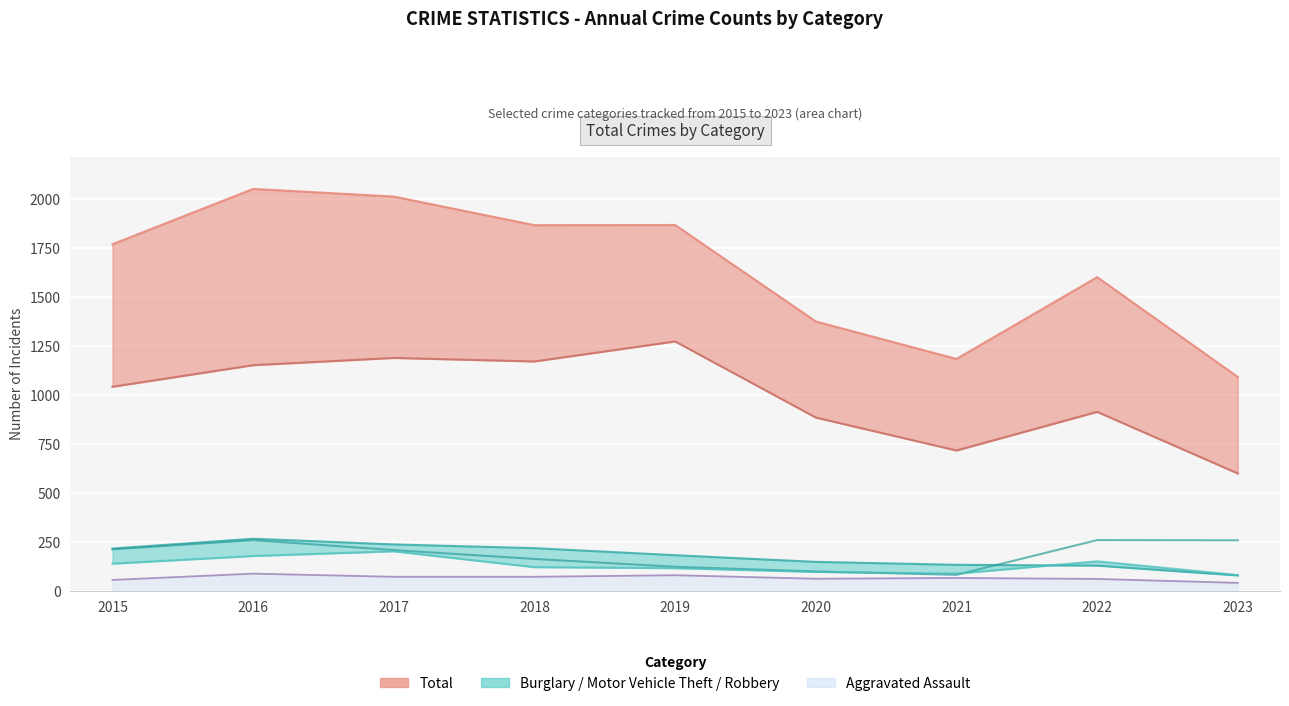

Reading right to left, what are all the values shown in this chart?

Theft: 2023=599	2022=913	2021=716	2020=884	2019=1272	2018=1170	2017=1188	2016=1151	2015=1041
Total: 2023=1091	2022=1600	2021=1183	2020=1374	2019=1866	2018=1865	2017=2011	2016=2050	2015=1768
Burglary: 2023=79	2022=129	2021=133	2020=148	2019=182	2018=218	2017=237	2016=266	2015=216
Motor Vehicle Theft: 2023=258	2022=259	2021=82	2020=99	2019=123	2018=163	2017=208	2016=259	2015=212
Robbery: 2023=81	2022=151	2021=88	2020=97	2019=116	2018=121	2017=202	2016=178	2015=139
Aggravated Assault: 2023=41	2022=61	2021=66	2020=62	2019=80	2018=72	2017=72	2016=88	2015=56